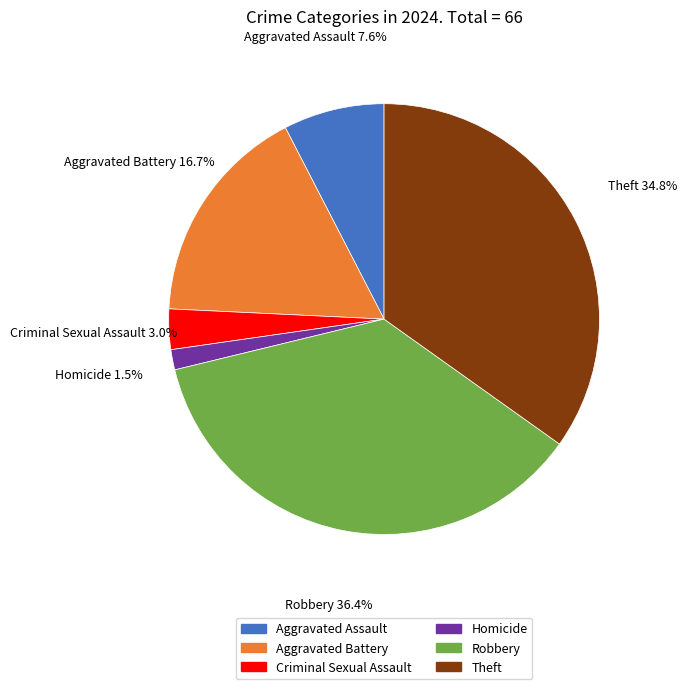

To the nearest percent, what percentage of the pie is Robbery?

36%